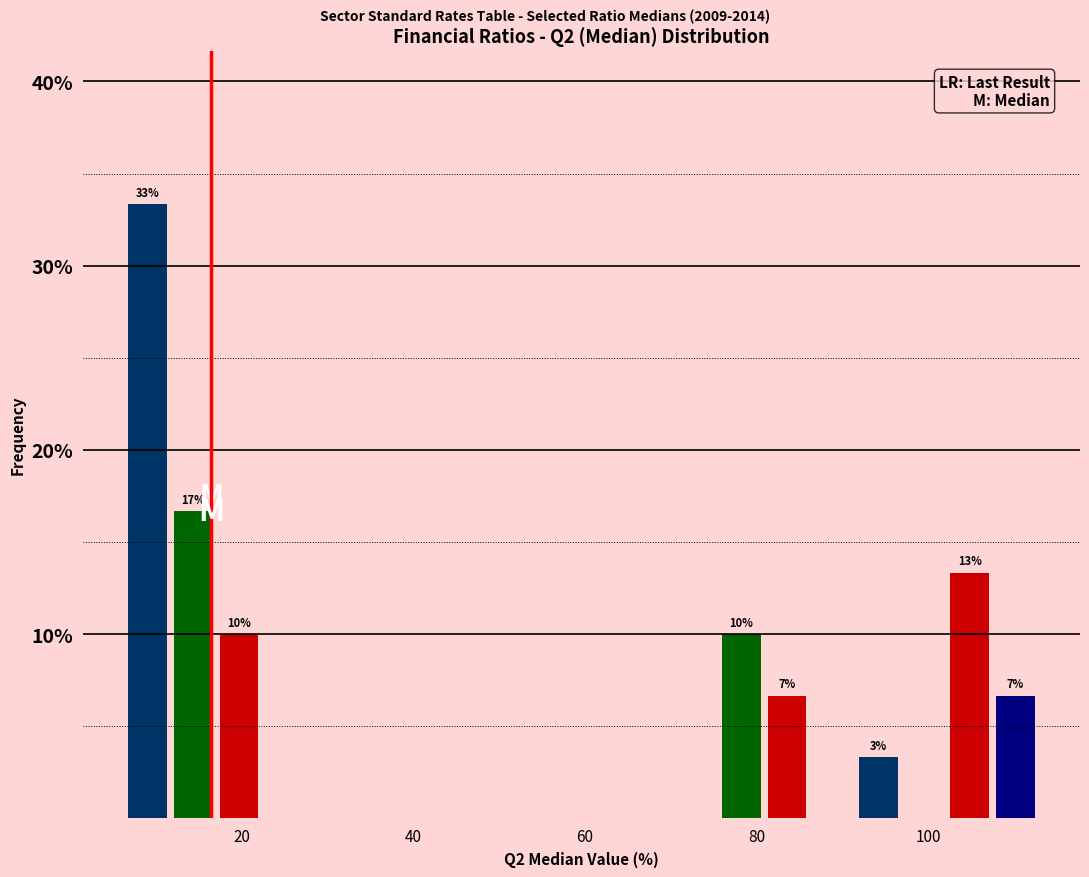

Read against the x-axis, roughly where is the centre of the tallest bar?

10